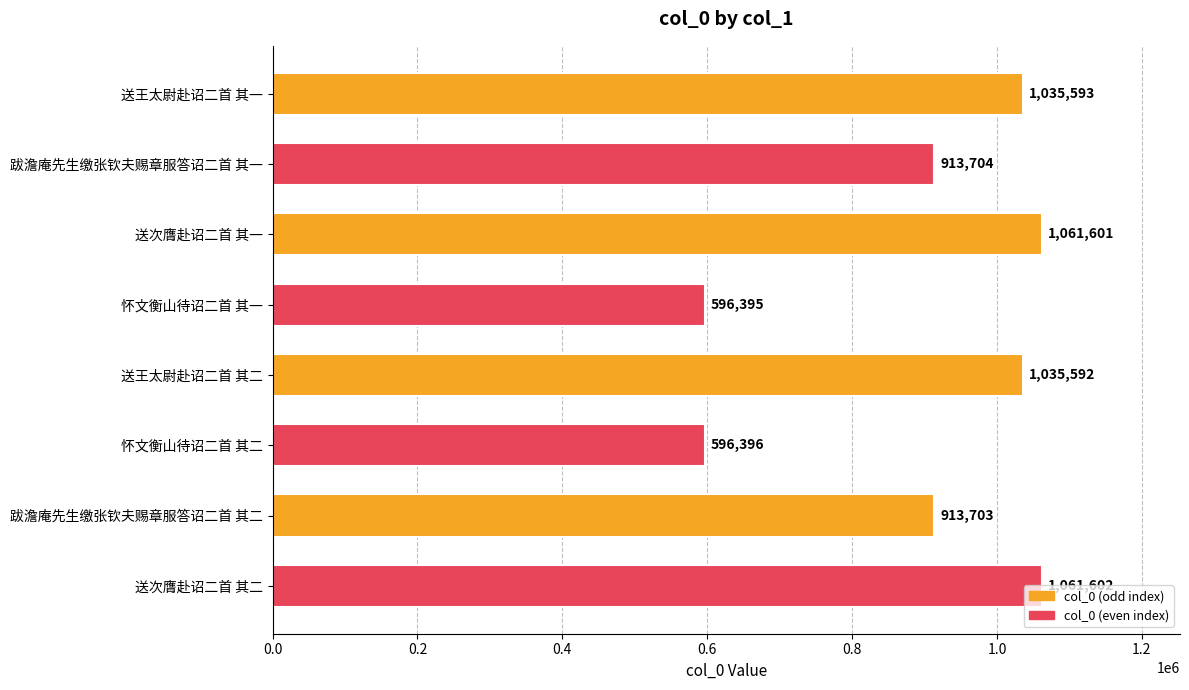

At which category does the chart reach its minimum across all series?

怀文衡山待诏二首 其一